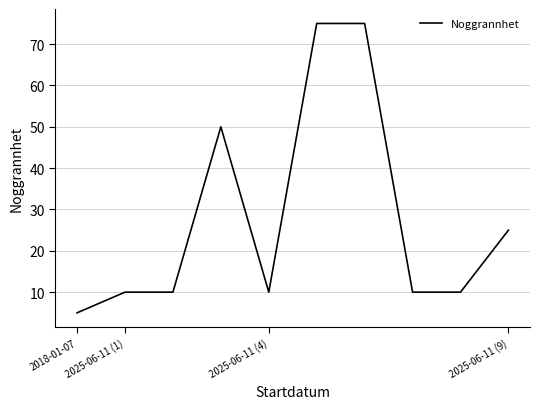

What is the maximum value shown in the chart?

75